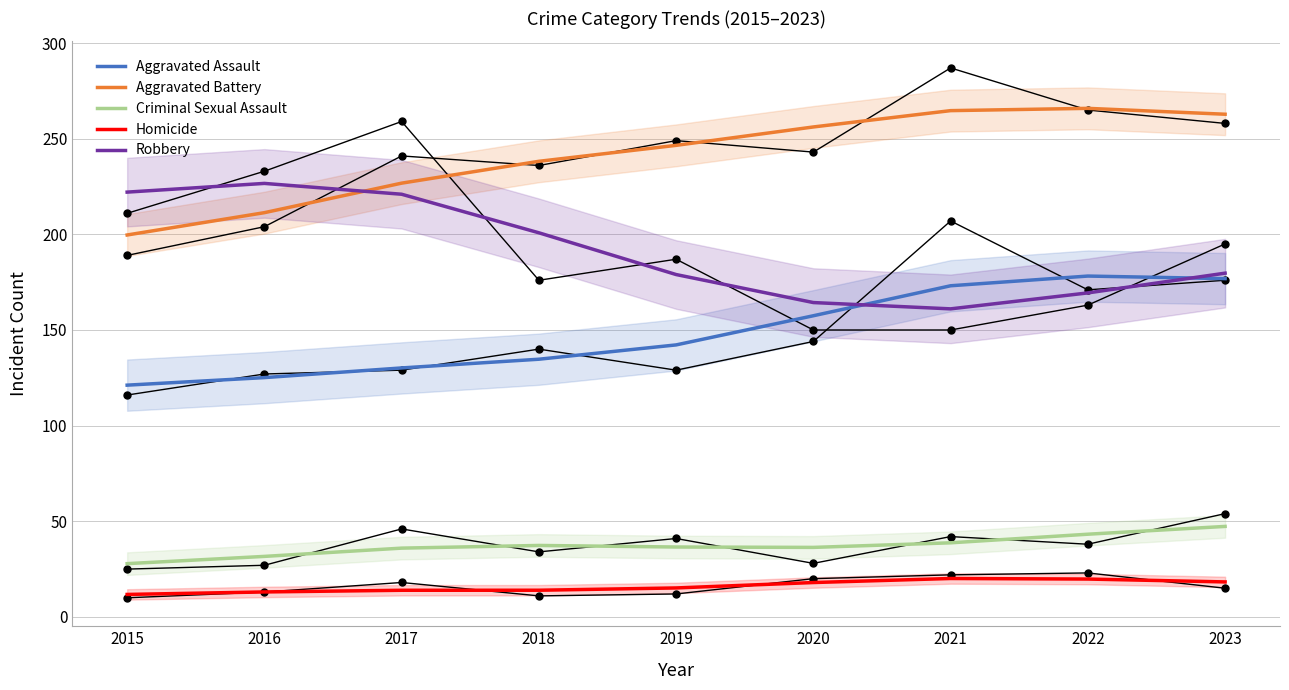

Which has a higher value, 2020 or 2021?

2021